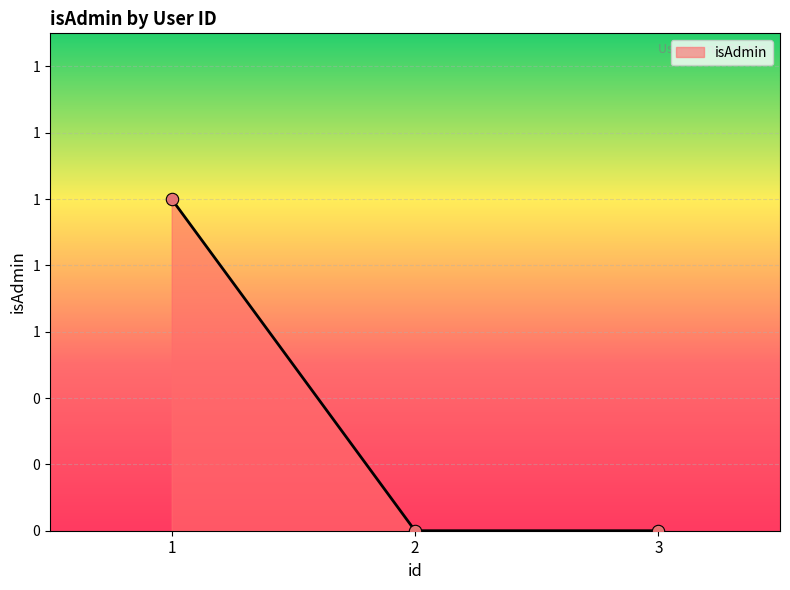

Is this an area chart (filled region under the line)?

Yes